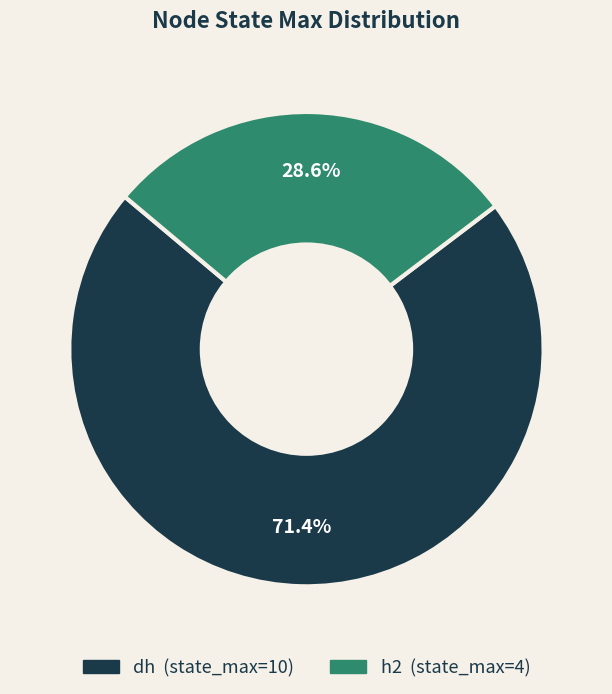

How many slices are in this pie chart?

2